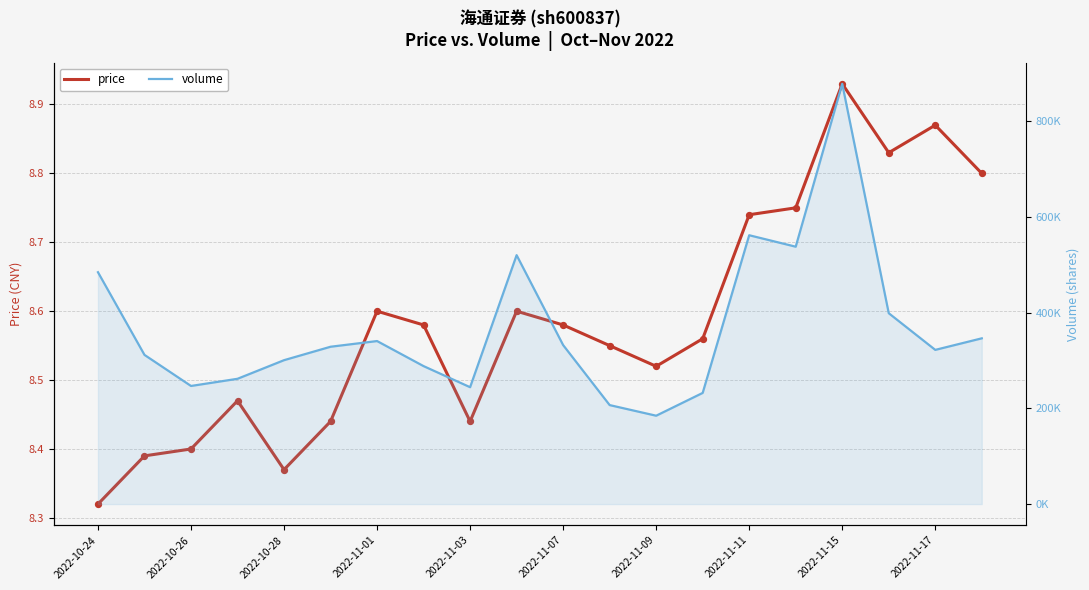

Which series contains the lowest Y value?

price